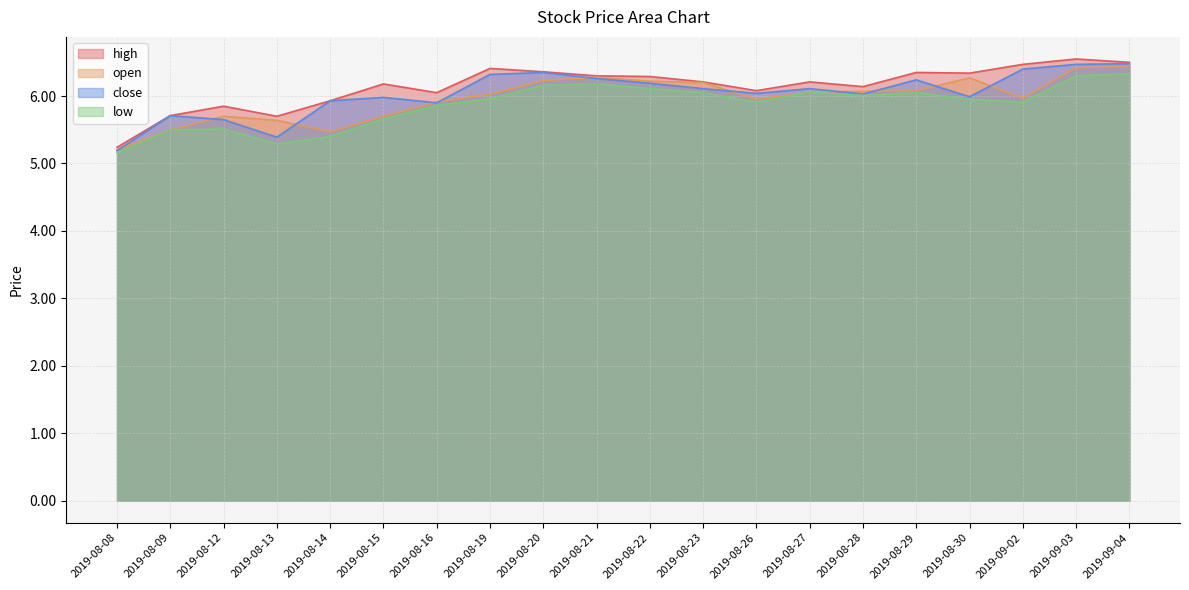

True or false: close and low intersect in this chart.

False